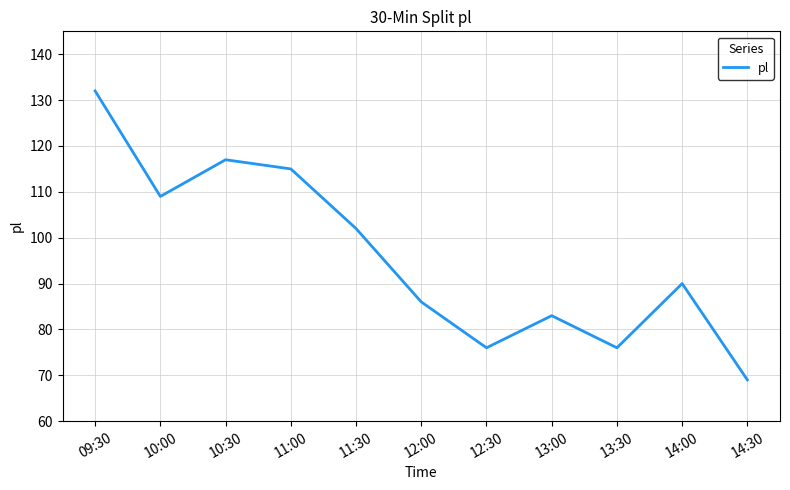

What position from the right is 13:00?

4